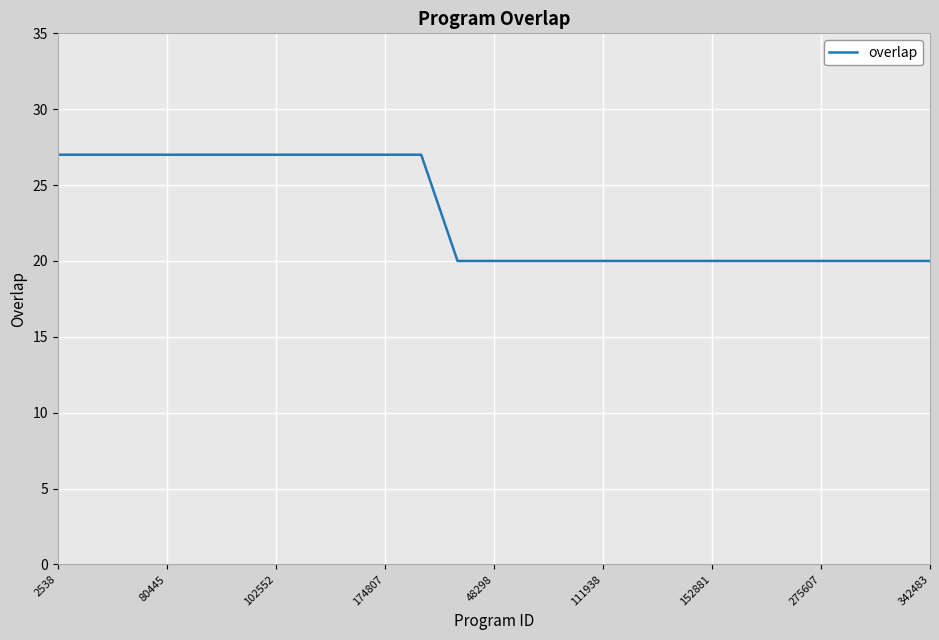

What is the difference between the maximum and minimum values?

7